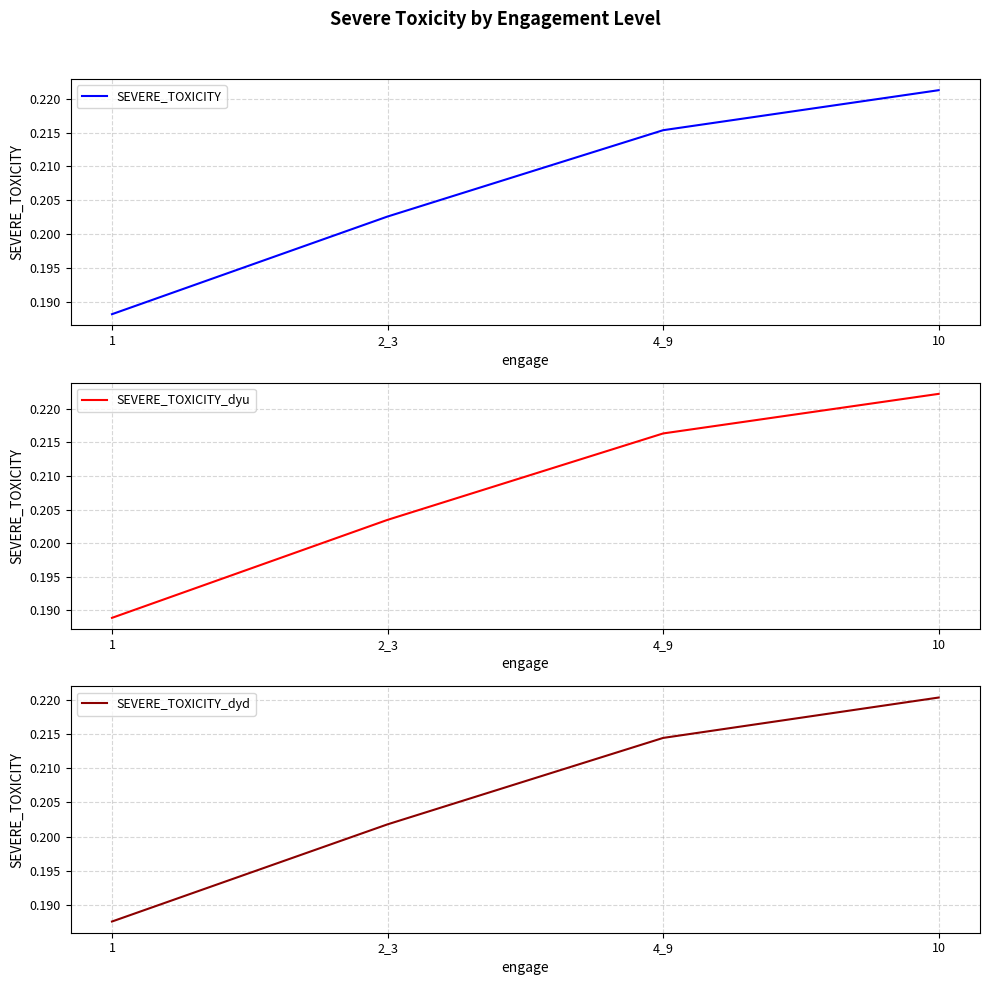

Count the number of categories in the chart.

4